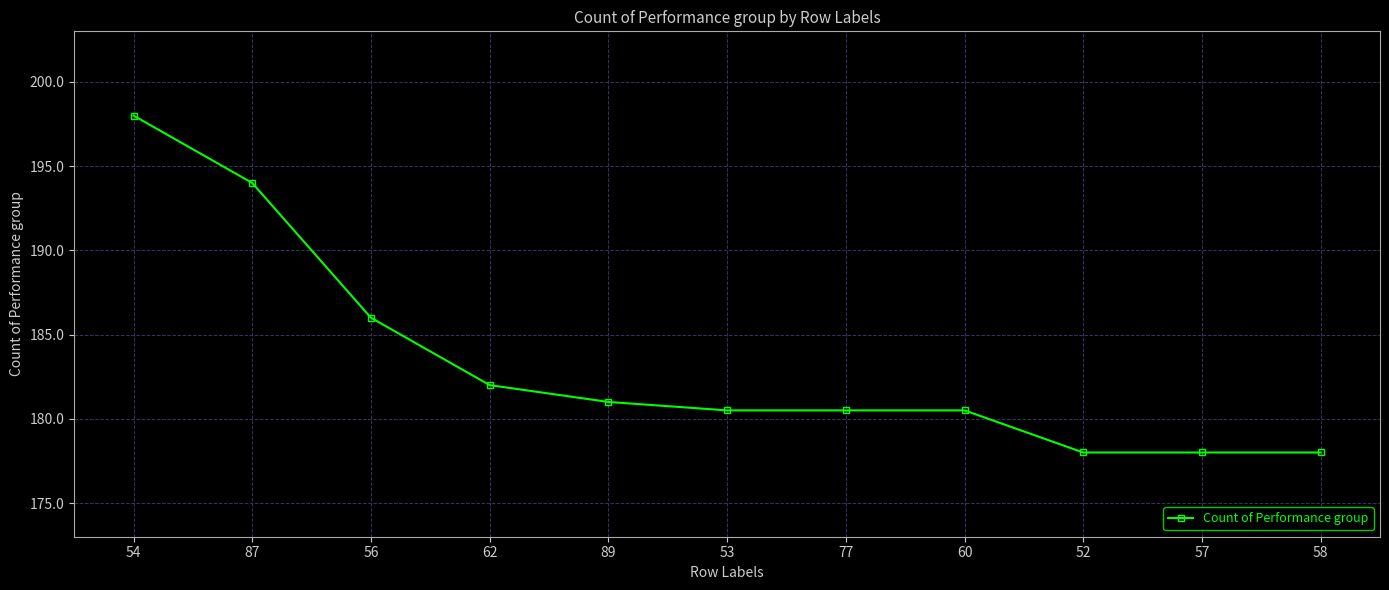

Where does the data first go above 181?

54